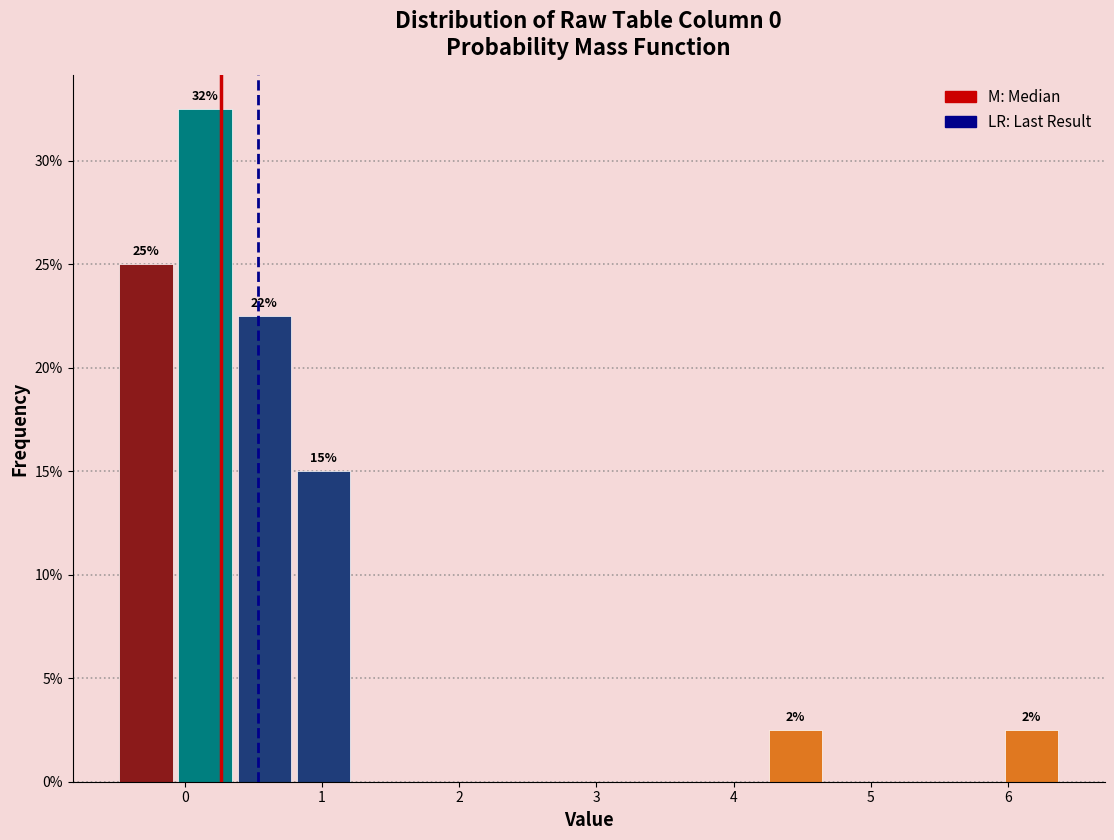

Which range on the x-axis has the tallest bar?

-0.1 to 0.4